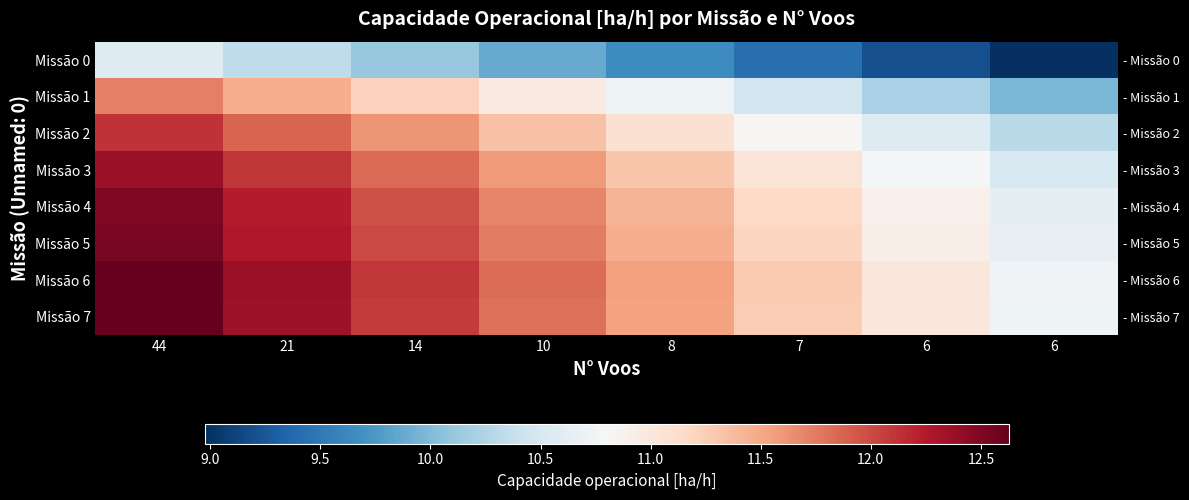

What is the sum of the Missão 5 values at 8 and 44?

24.0